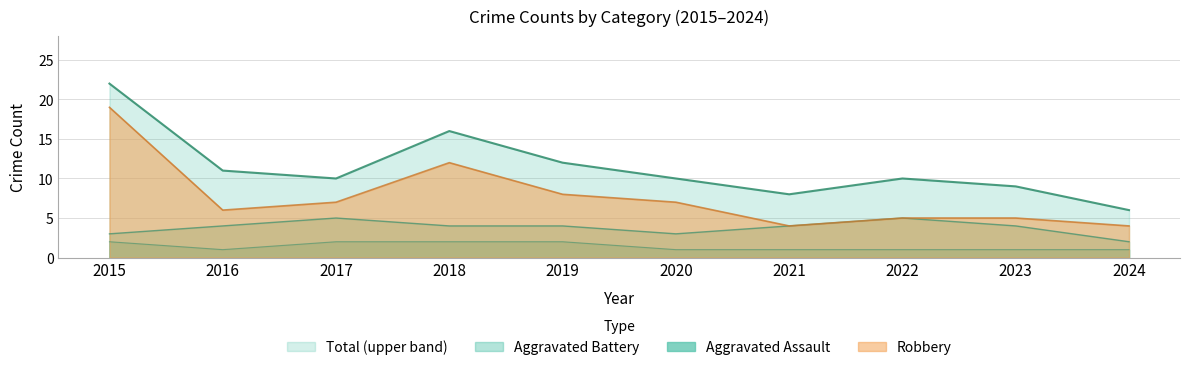

Reading left to right, transcribe all the data shown in this chart.

Aggravated Assault: 2	1	2	2	2	1	1	1	1	1
Robbery: 19	6	7	12	8	7	4	5	5	4
Total: 22	11	10	16	12	10	8	10	9	6